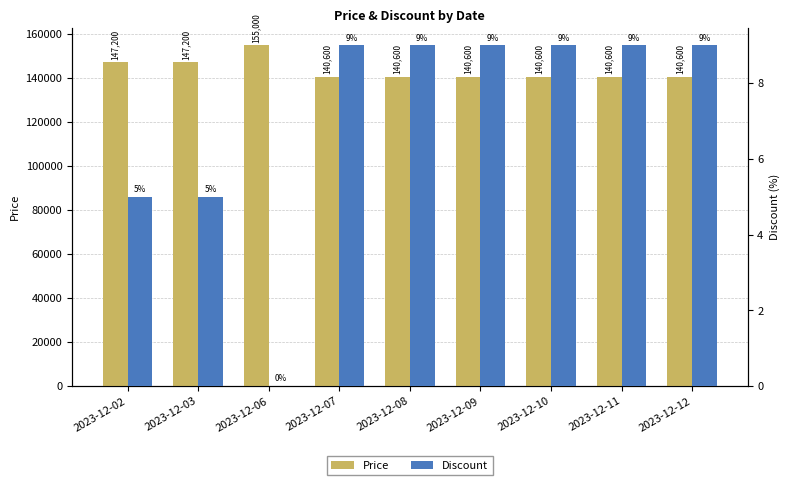

How many bars are there in total?

18